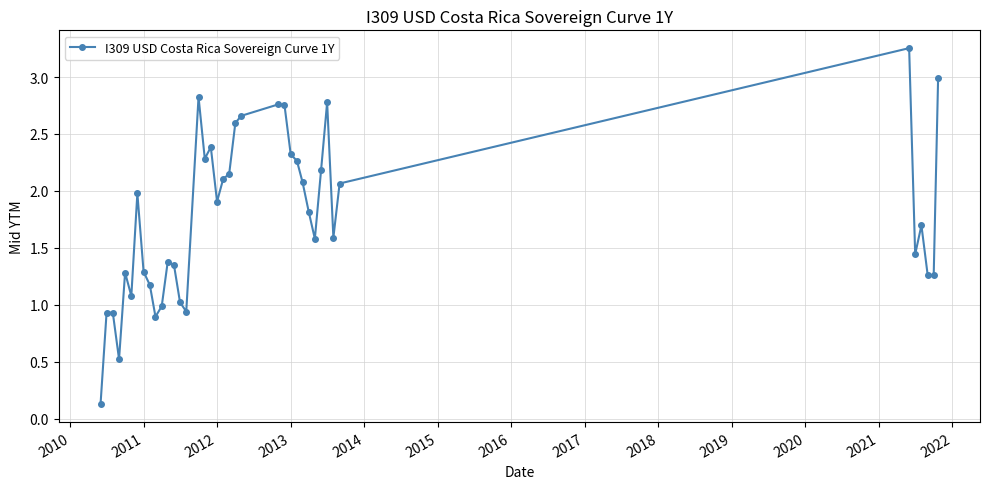

What is the sum of all values?

70.9